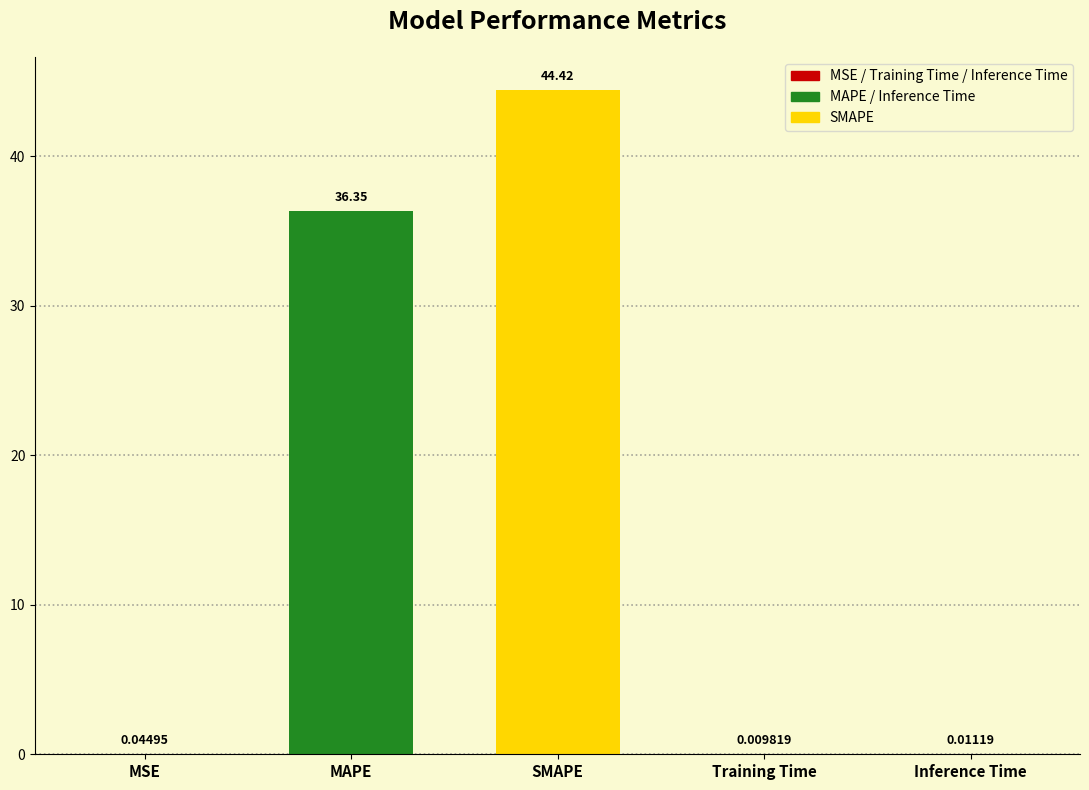

Which has a higher value, Inference Time or MSE?

MSE